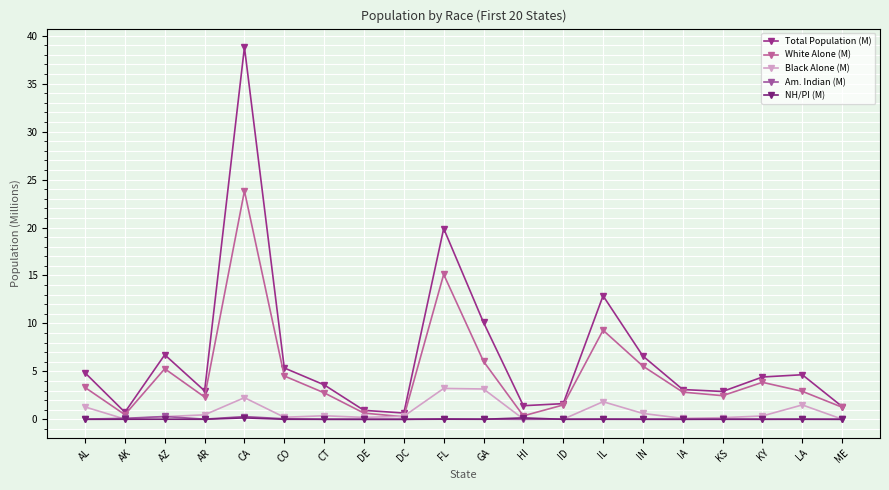

What is the total value across all series at IA?

6.1